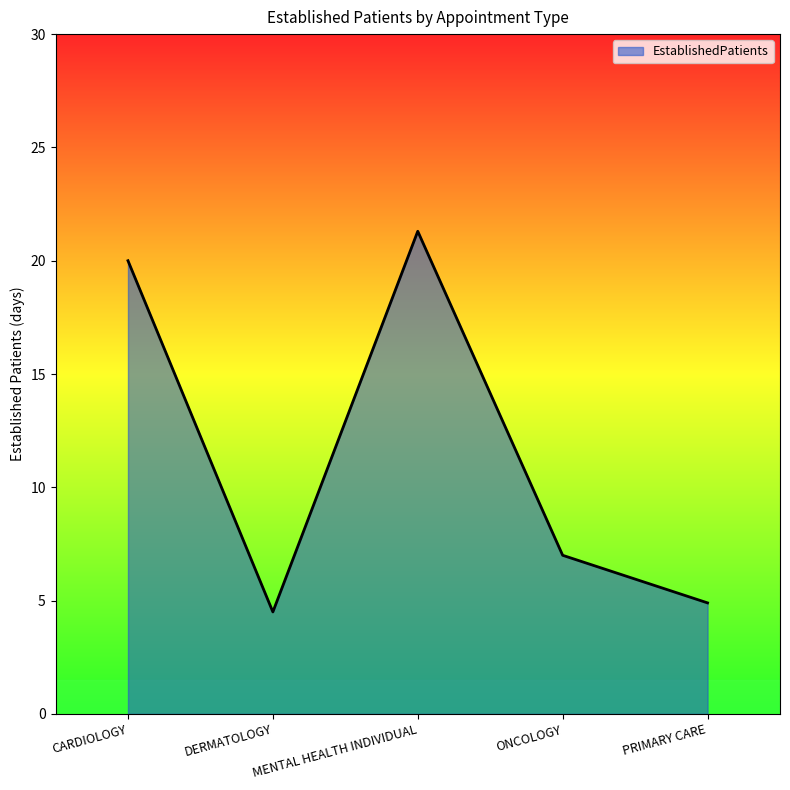

Reading right to left, list all the values displayed in this chart.

4.9	7.0	21.3	4.5	20.0